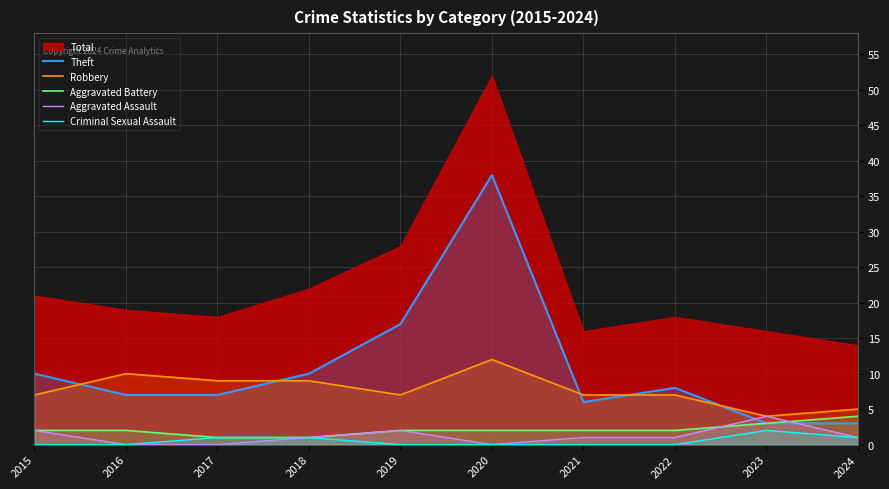

Where is Aggravated Assault nearest to the value 2?

2015